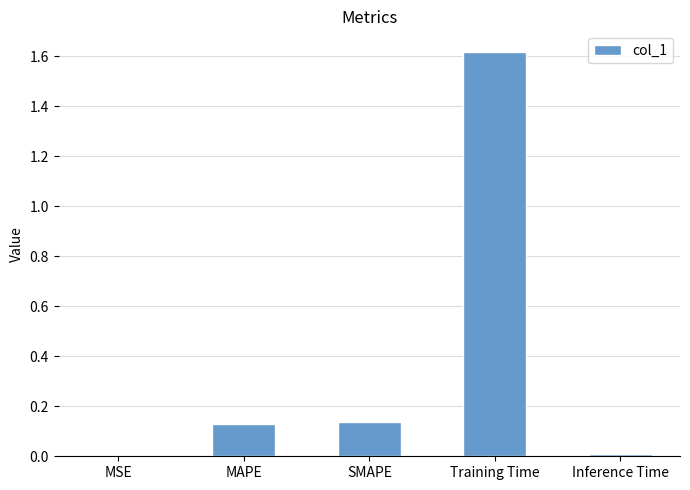

Which category has the highest value across all series?

Training Time